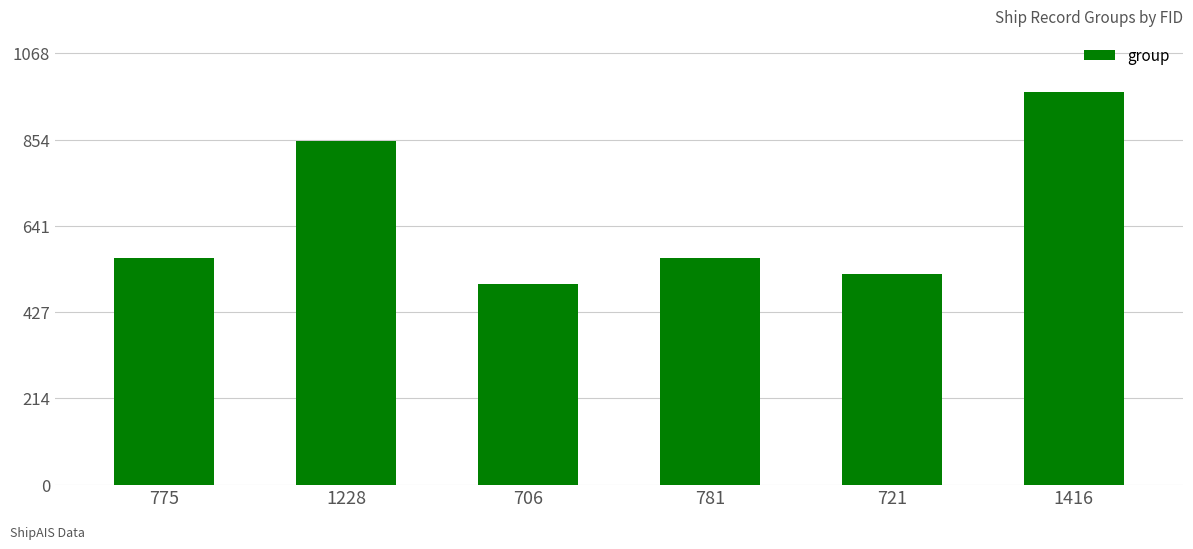

What is the minimum value shown in the chart?

496